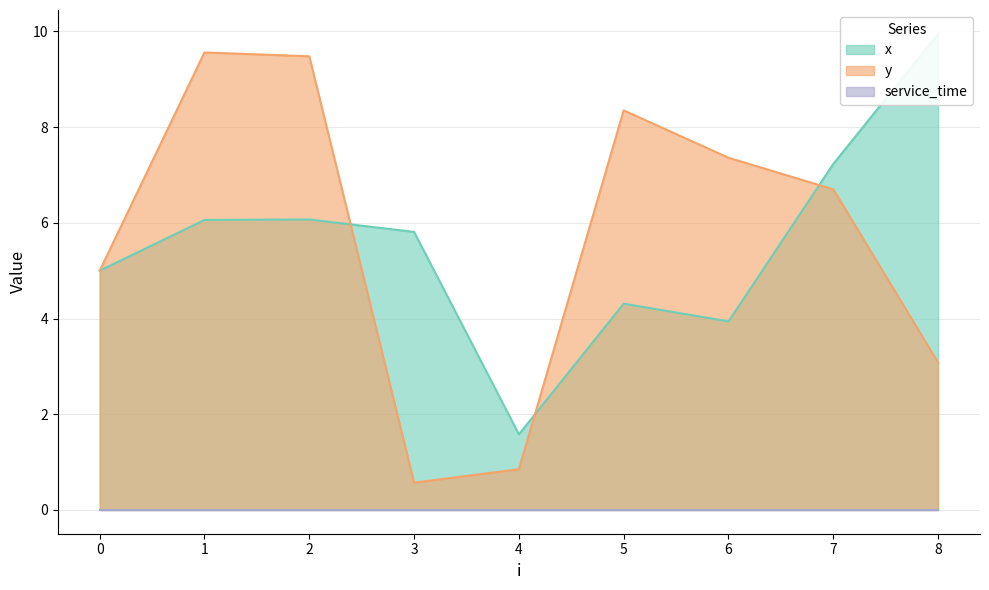

What is the minimum value shown in the chart?

0.6